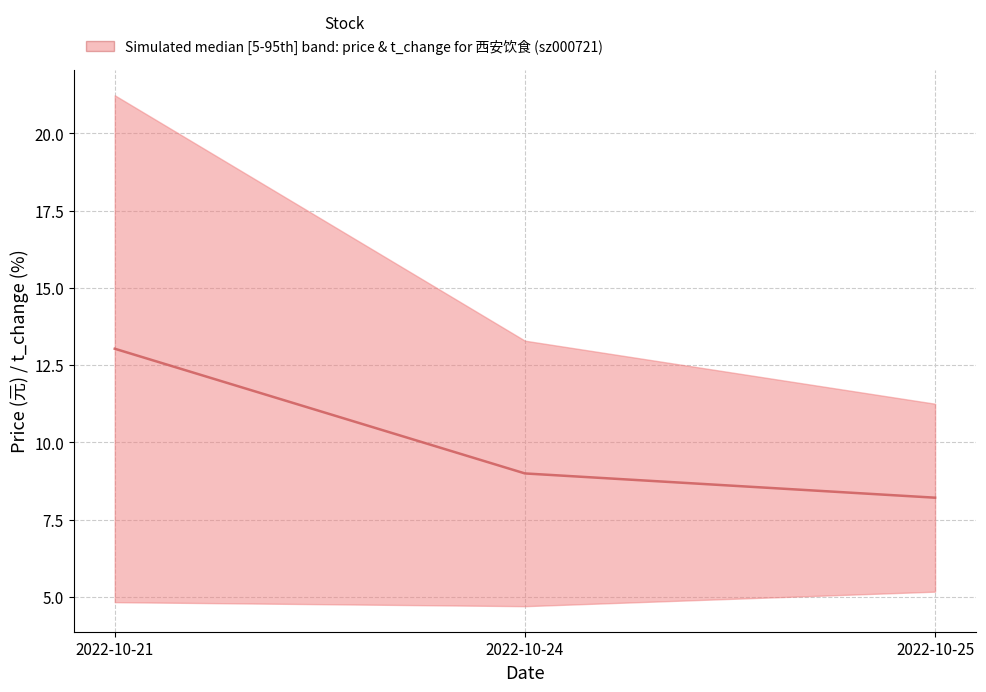

What is the change in value from 2022-10-24 to 2022-10-25?

-0.8